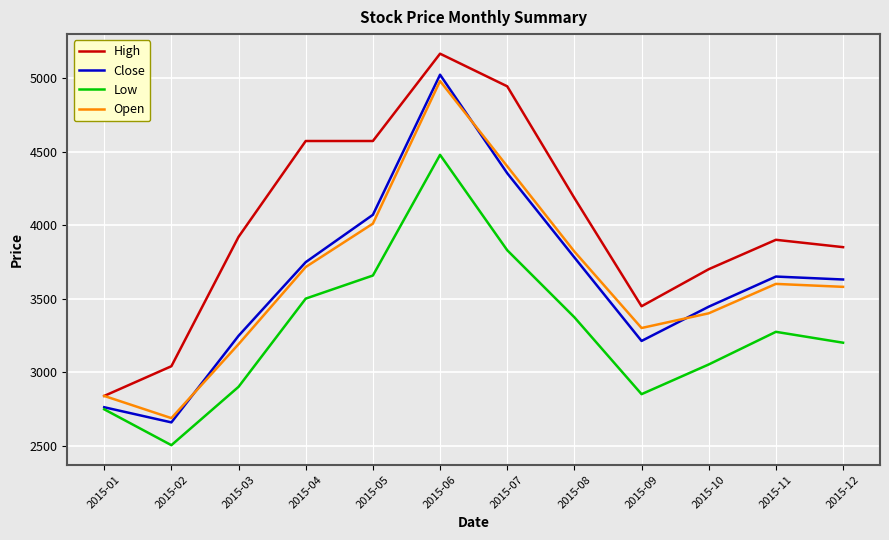

Where is Open nearest to the value 3833?

2015-08